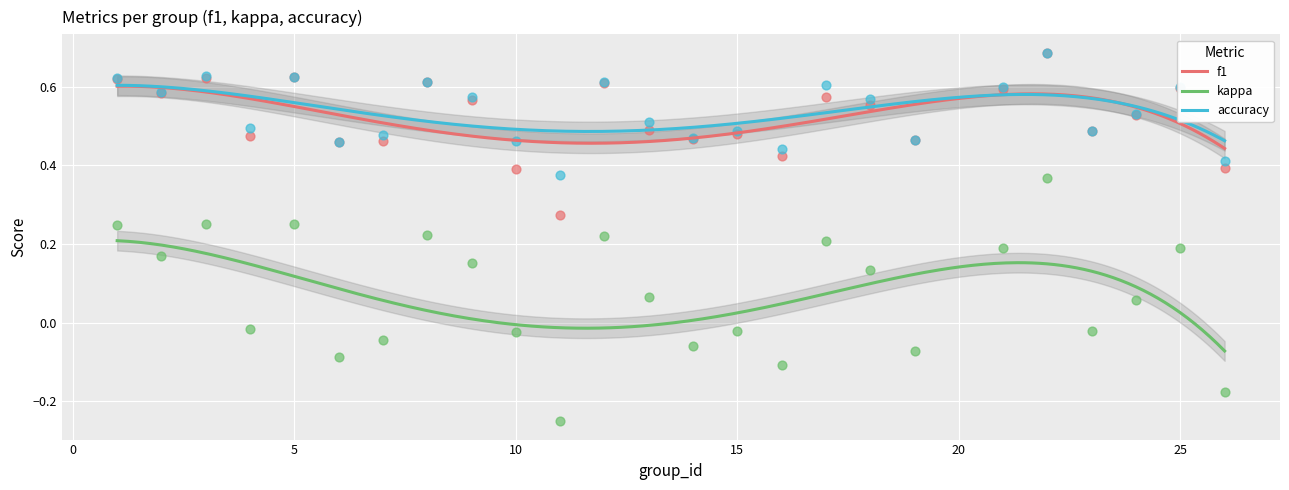

What are all the series names shown in the legend?

f1, kappa, accuracy